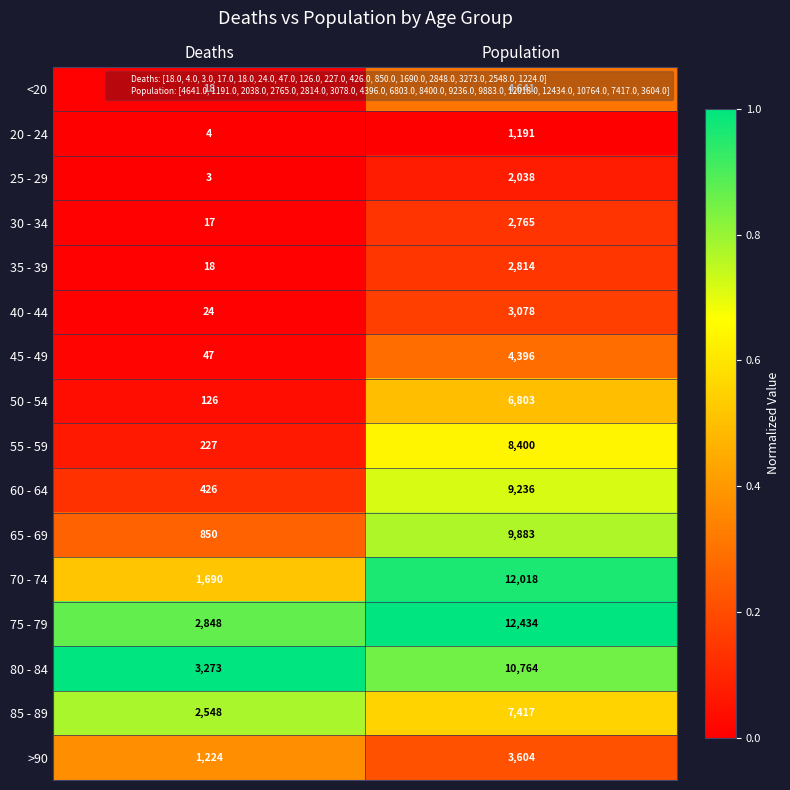

Is the value of <20 at Population greater than the value of 80 - 84 at Deaths?

Yes